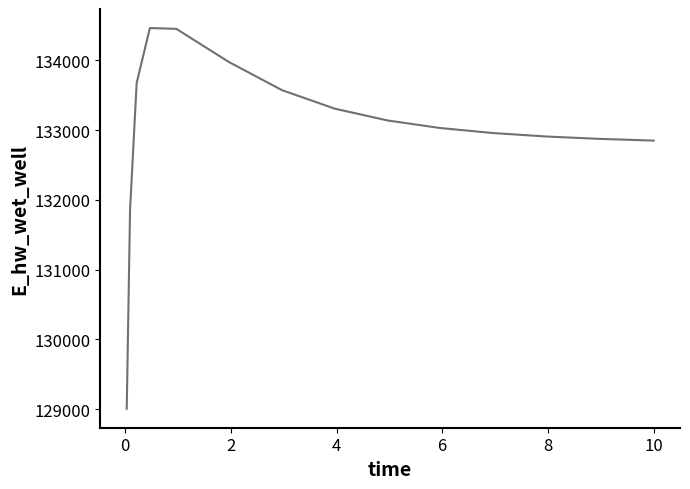

What is the average value?

132994.1